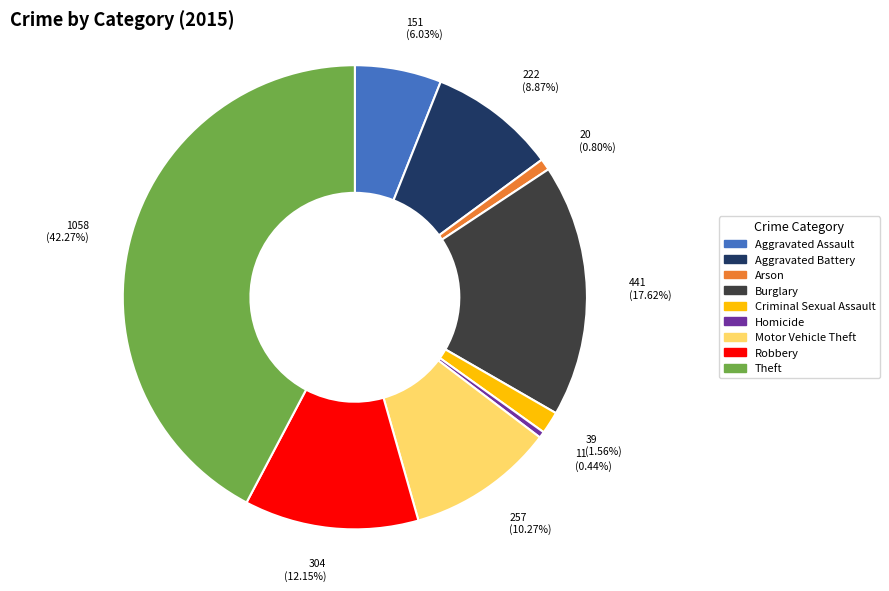

Count the number of slices in the pie.

9